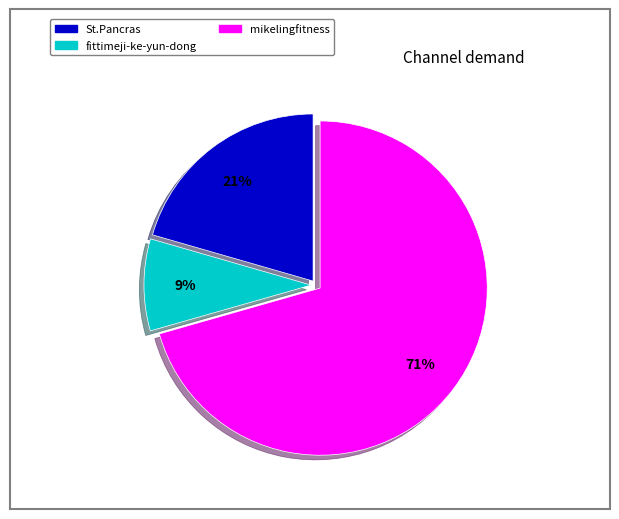

Rank the categories by value from lowest to highest.

fittimeji-ke-yun-dong, St.Pancras, mikelingfitness